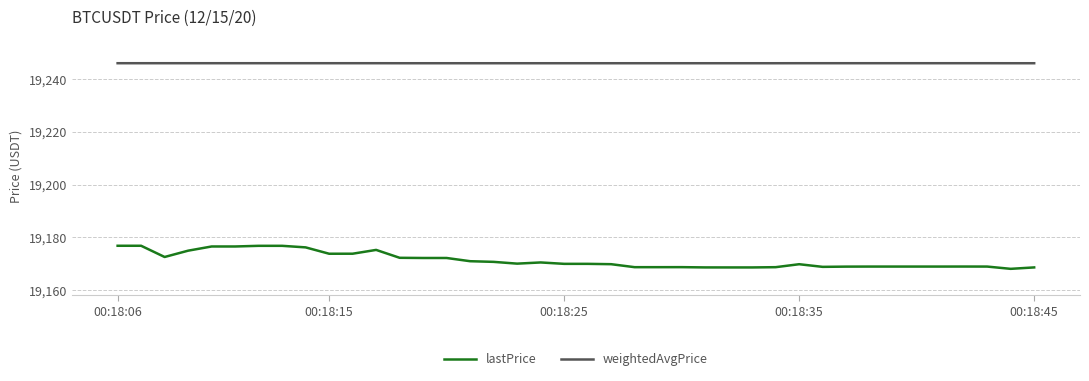

Which series has the largest range (max minus min)?

lastPrice